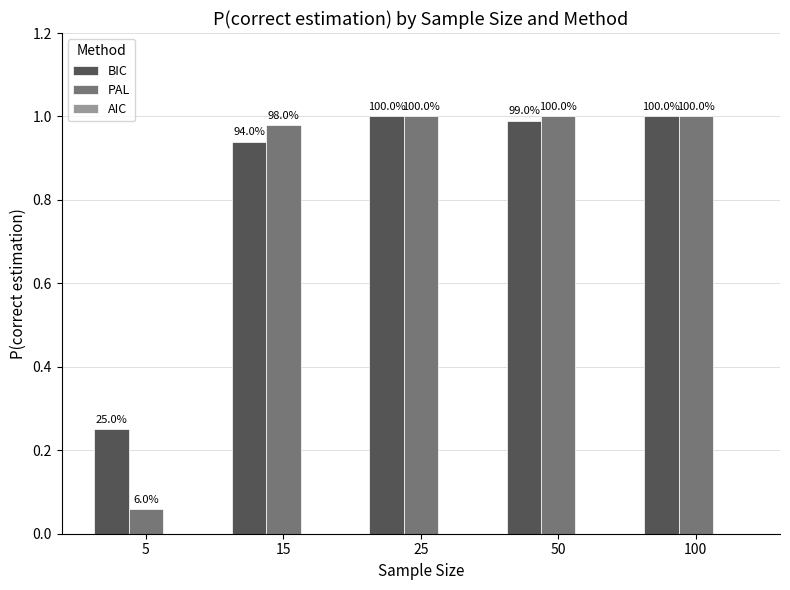

How many bars are there in each group?

2